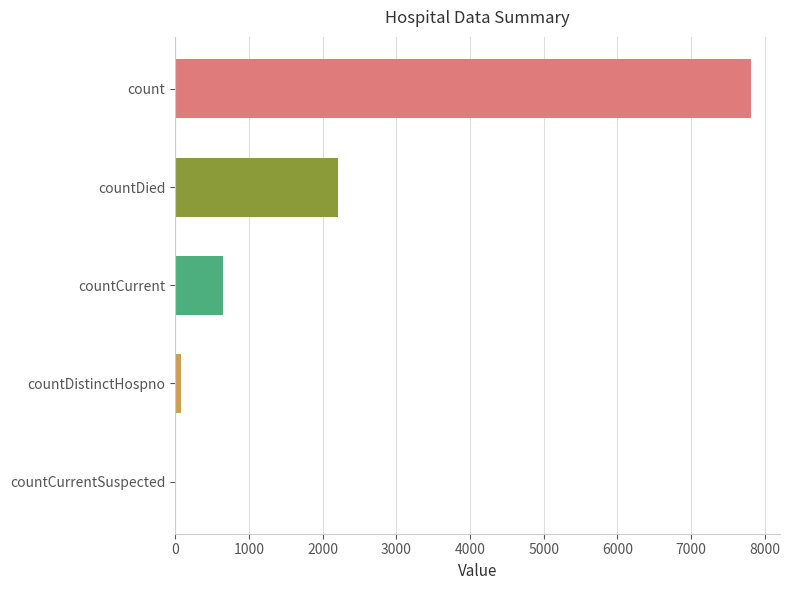

Reading top to bottom, transcribe all the data shown in this chart.

count=7811	countDied=2208	countCurrent=647	countDistinctHospno=76	countCurrentSuspected=0